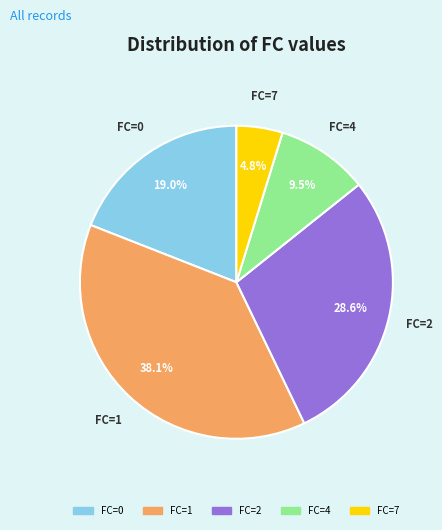

Is there a majority slice in this chart?

No